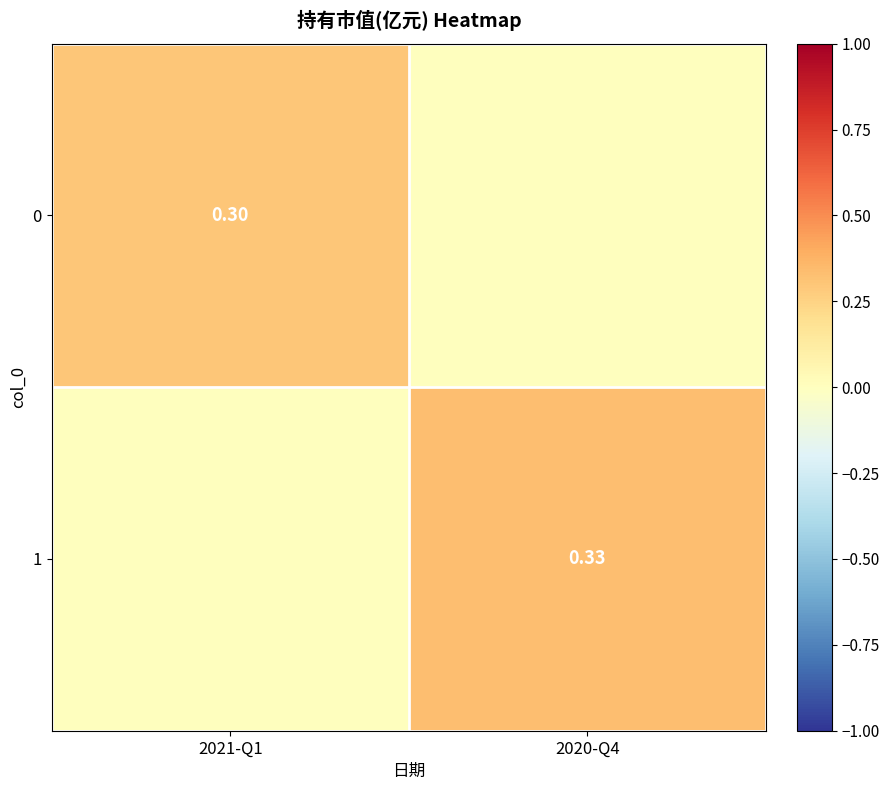

Rank the series by their average value, from lowest to highest.

0, 1